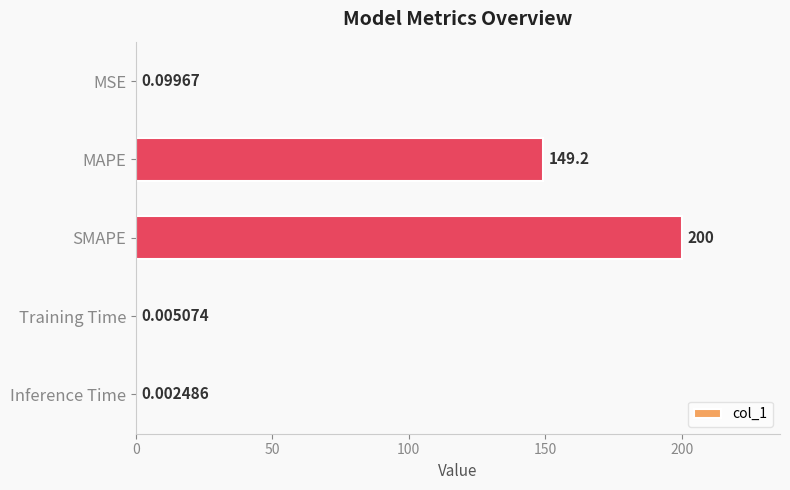

Are the bars horizontal?

Yes